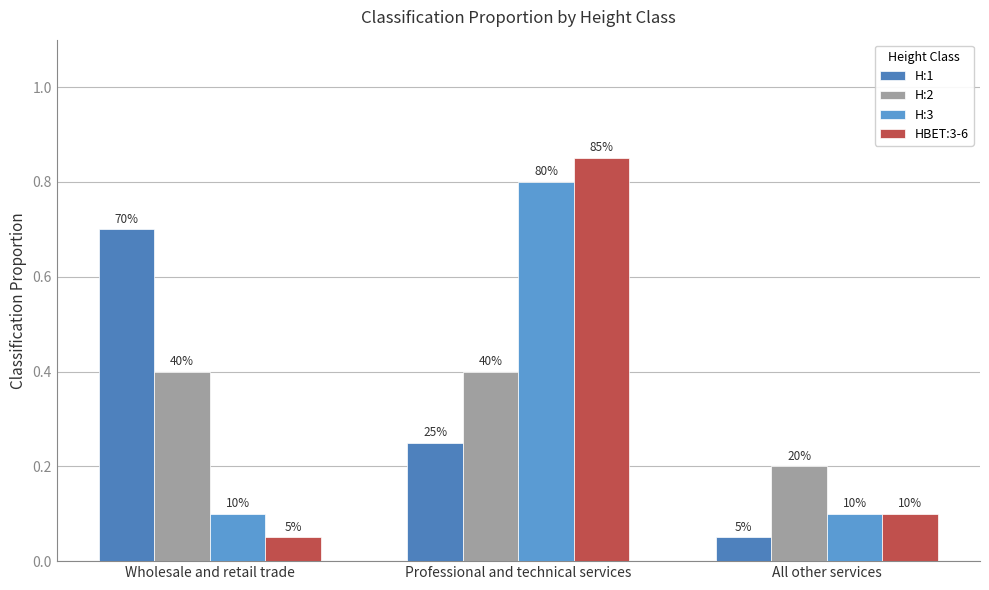

Reading right to left, what are all the values shown in this chart?

H:1: 0.1	0.2	0.7
H:2: 0.2	0.4	0.4
H:3: 0.1	0.8	0.1
HBET:3-6: 0.1	0.8	0.1